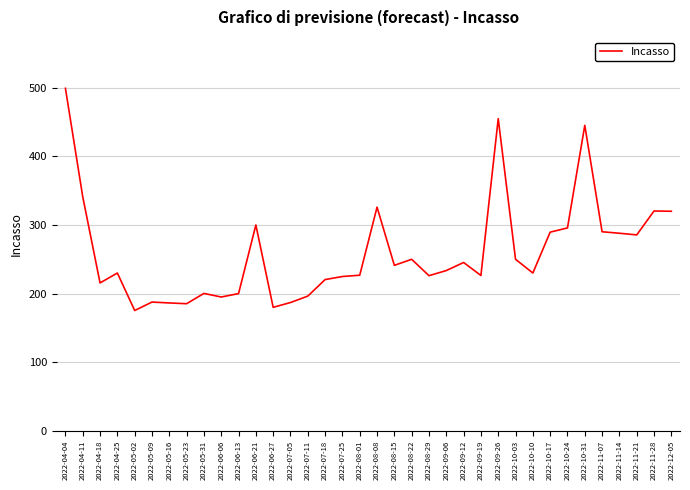

Is this an area chart (filled region under the line)?

No